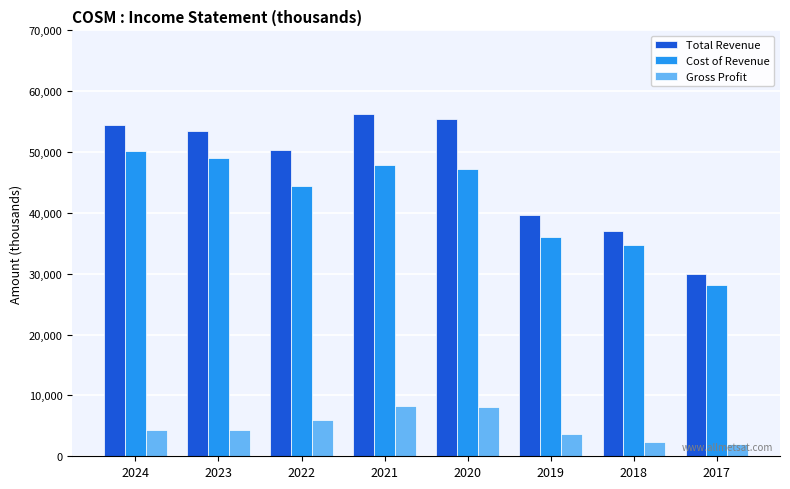

Which series changed the most between 2020 and 2017?

Total Revenue